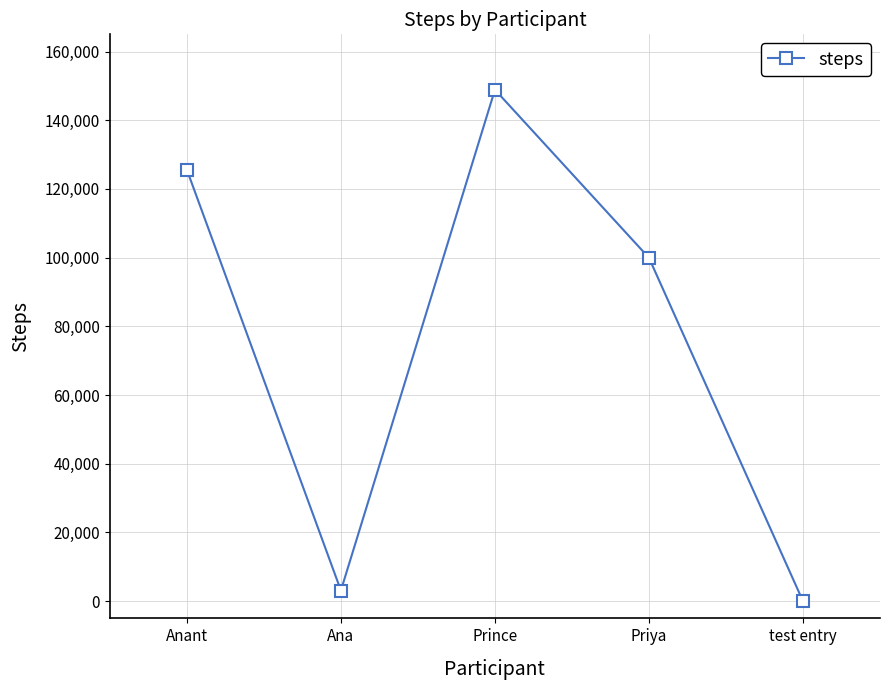

How many values are below 99951?

2